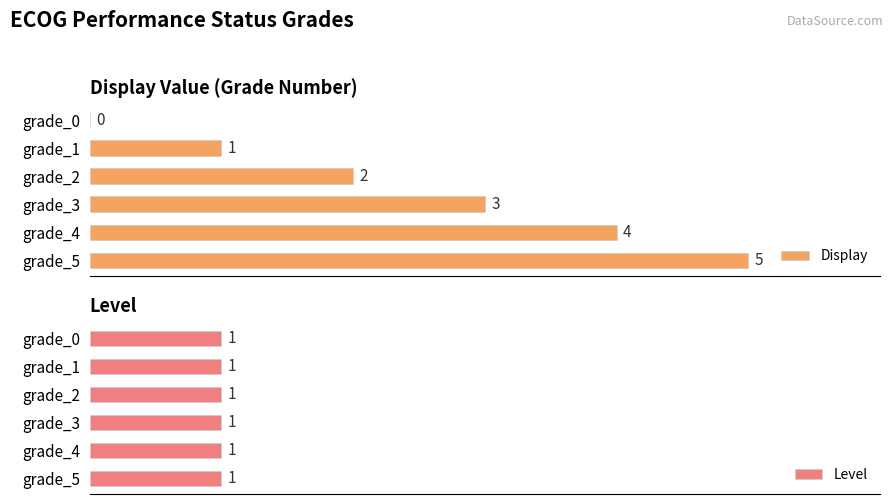

Where is Display nearest to the value 2?

grade_2